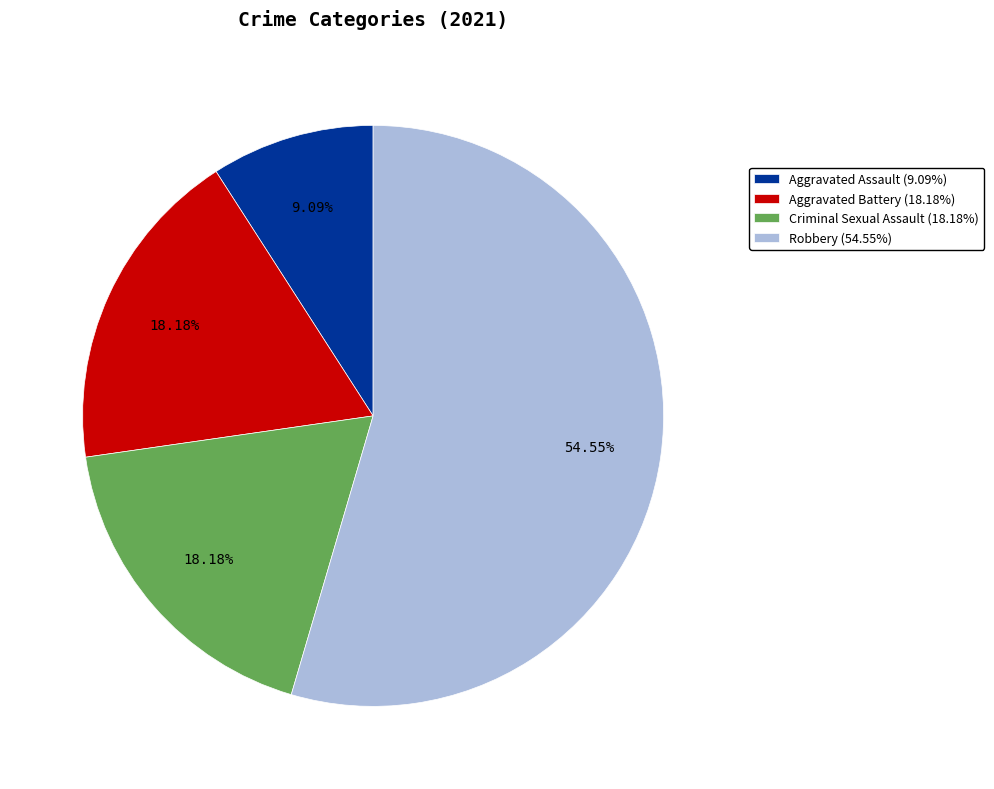

What percentage is the Aggravated Battery slice, to the nearest percent?

18%